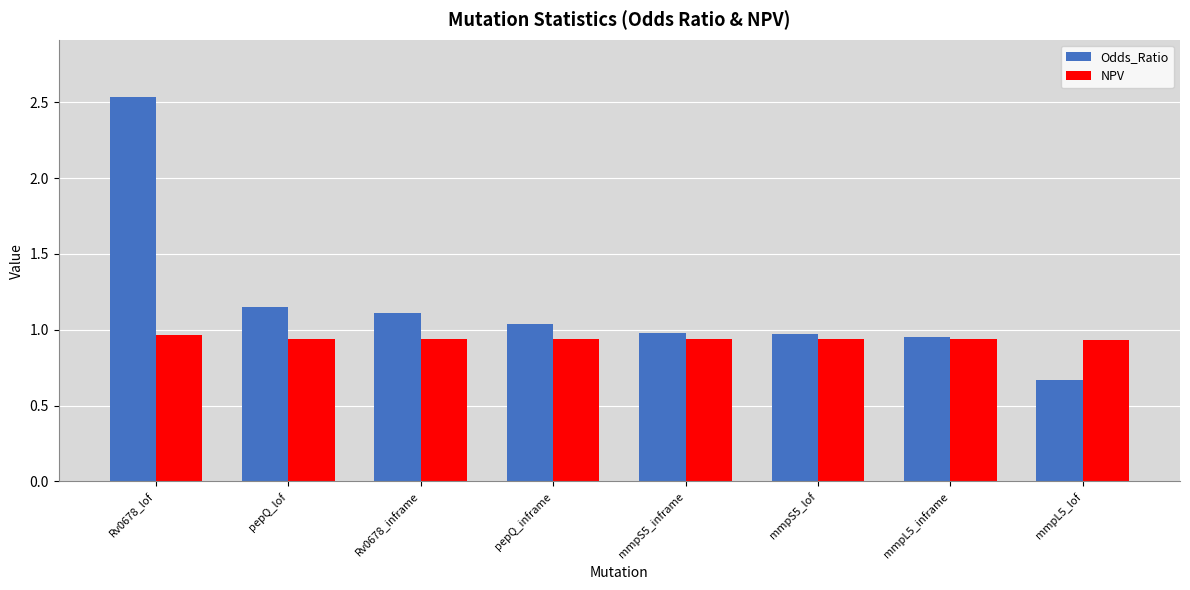

True or false: NPV has a value of 0.4 at pepQ_inframe.

False